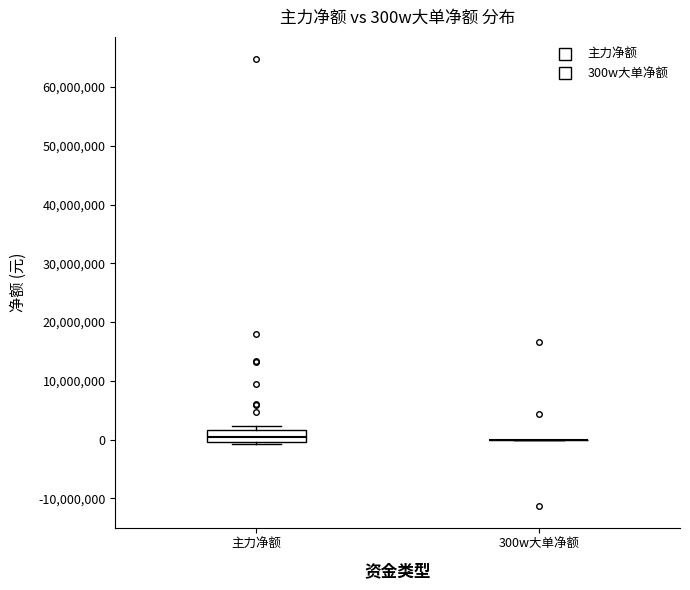

Comparing the boxes themselves (not the whiskers), which one is the tallest?

主力净额